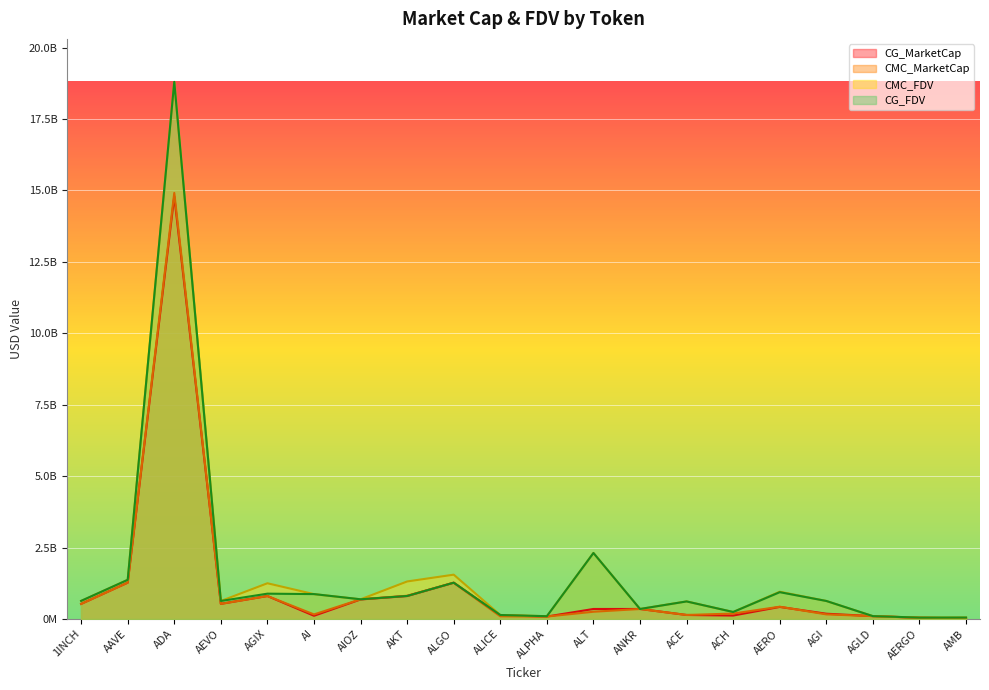

Which has a higher value, ACE or AERO?

AERO